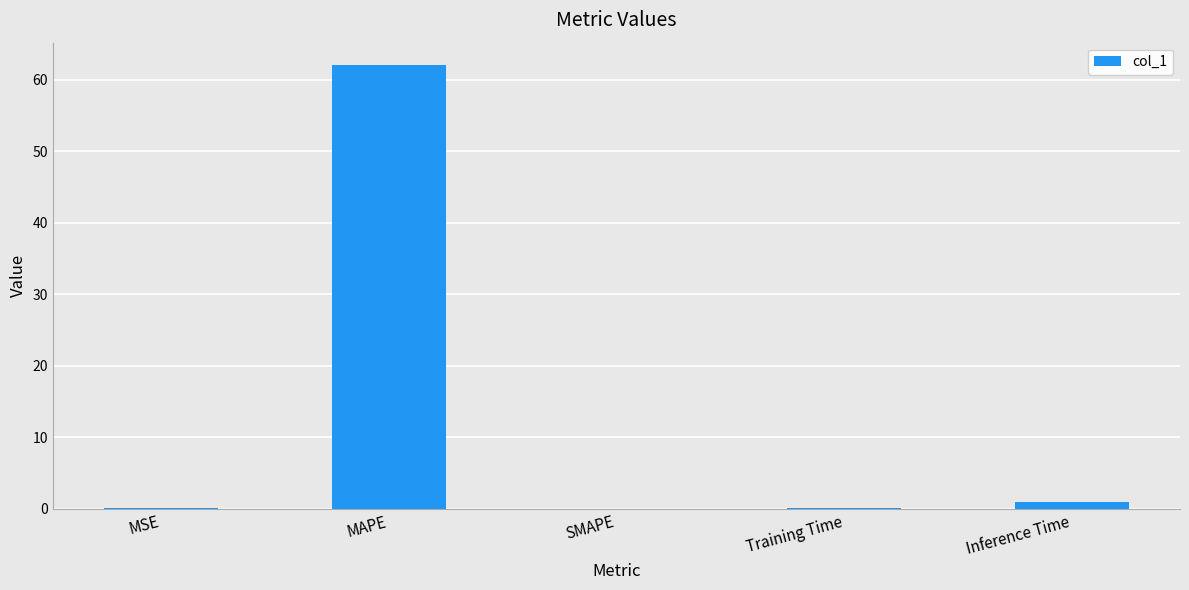

The value at SMAPE is 0.0. True or false?

True